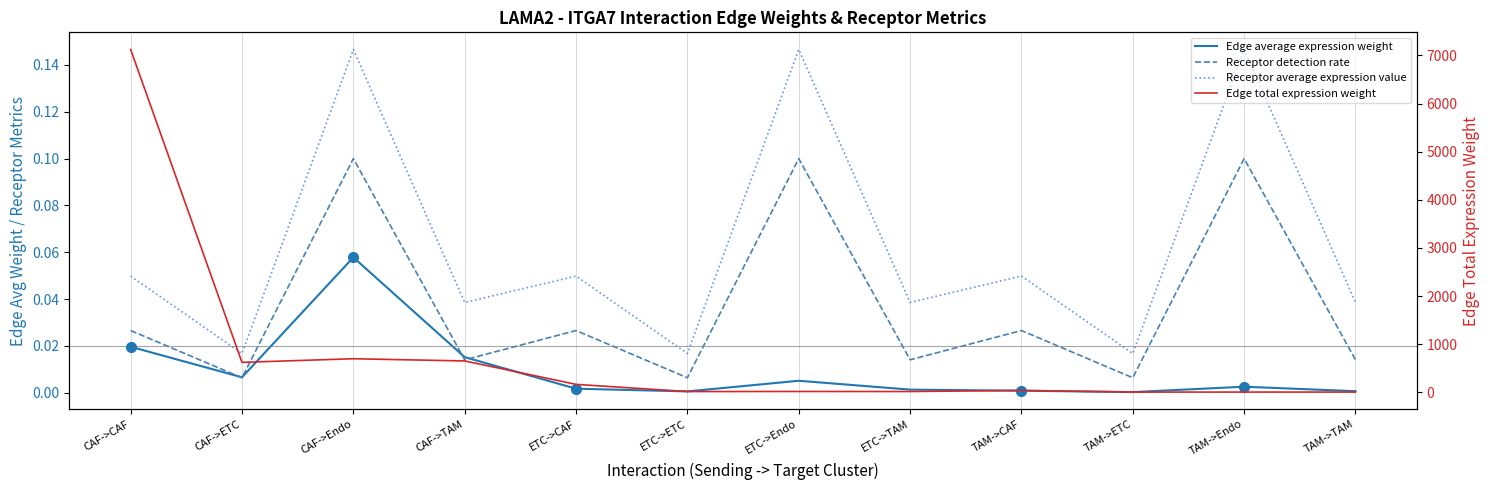

True or false: Edge average expression weight has more than 1 points higher than both neighbors.

True